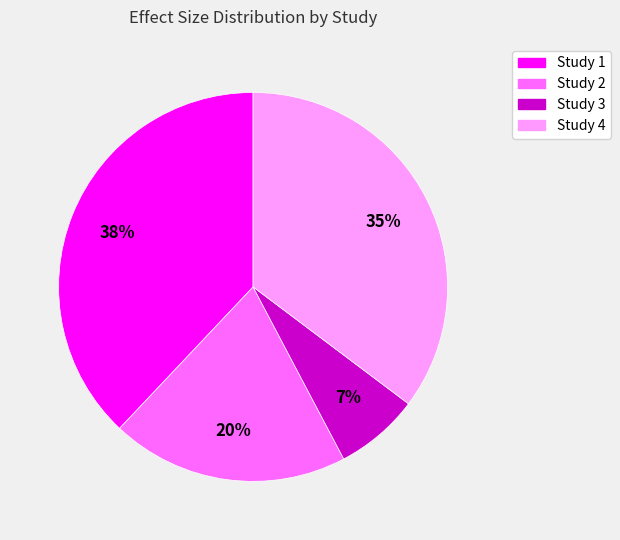

How many slices are in this pie chart?

4